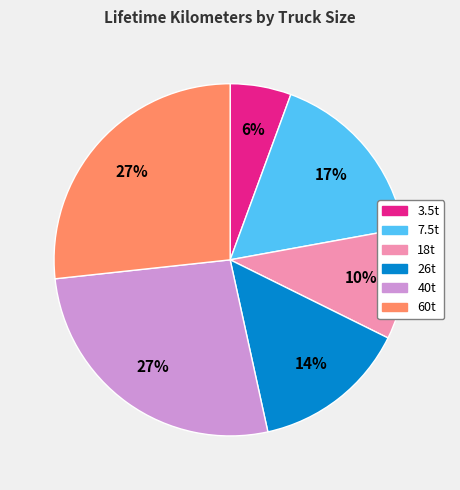

To the nearest percent, what is the combined percentage of 26t and 60t?

41%